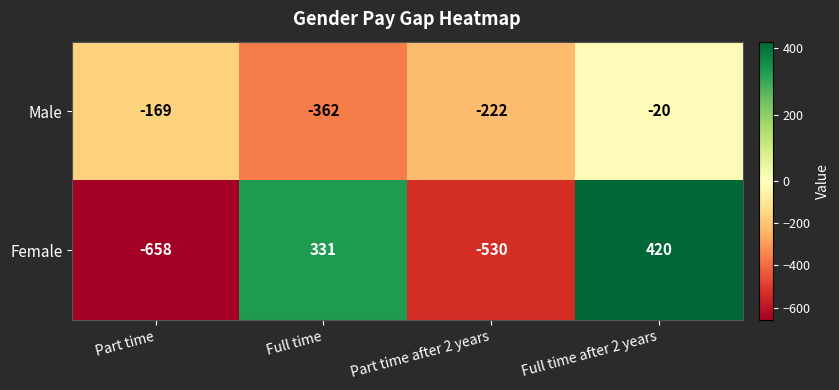

List the series in order of their overall mean, lowest first.

Male, Female